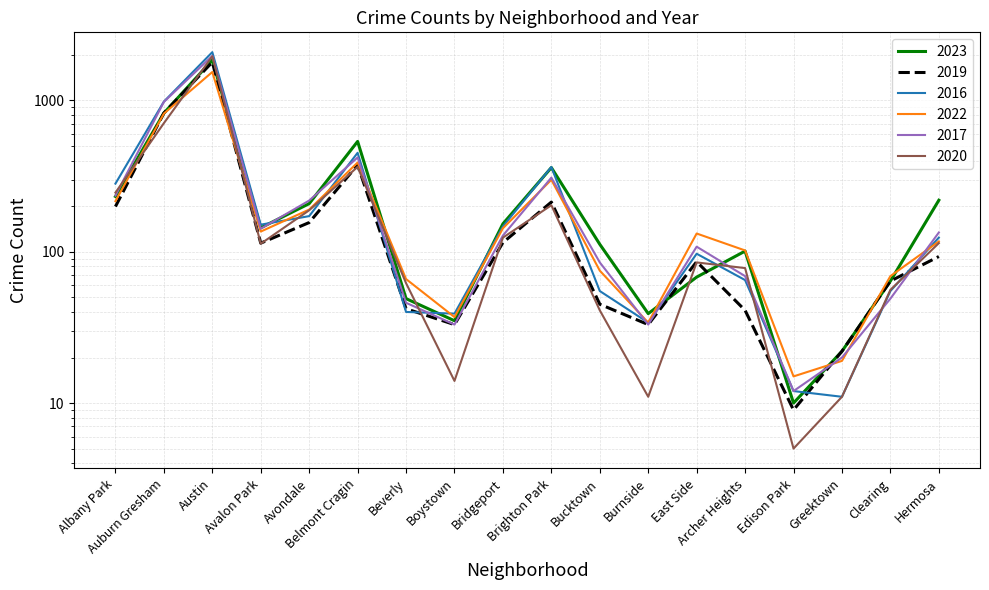

What is the greatest value displayed?

2086